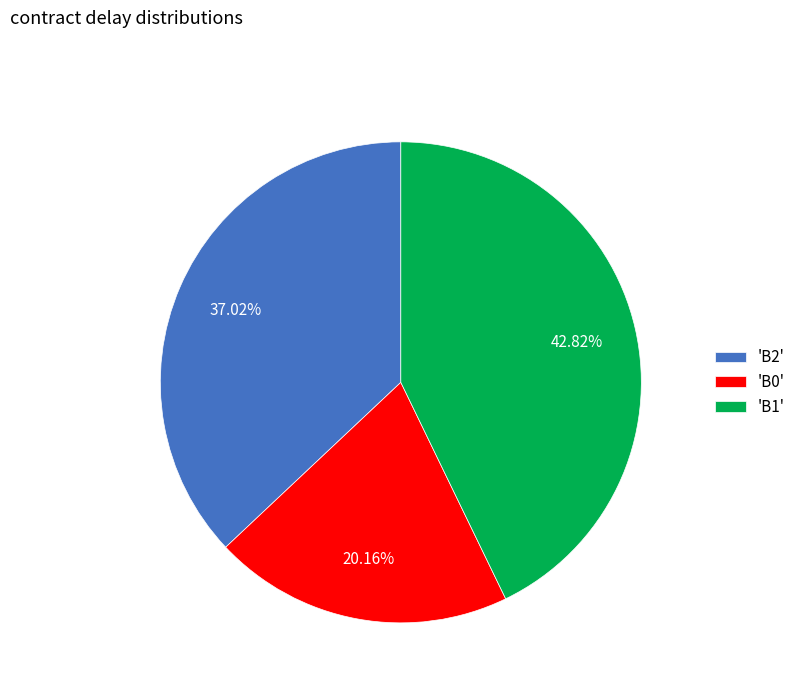

Rank the categories by value from lowest to highest.

'B0', 'B2', 'B1'